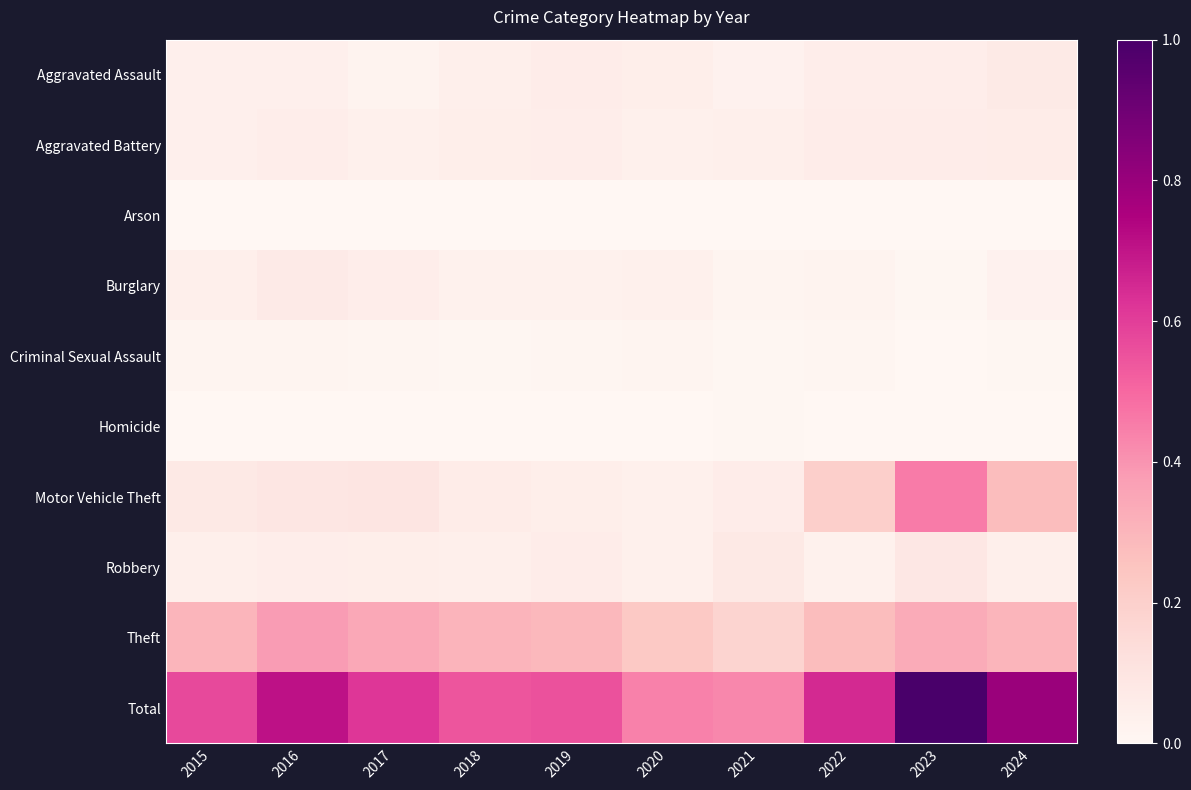

What is the maximum value shown in the chart?

1.0